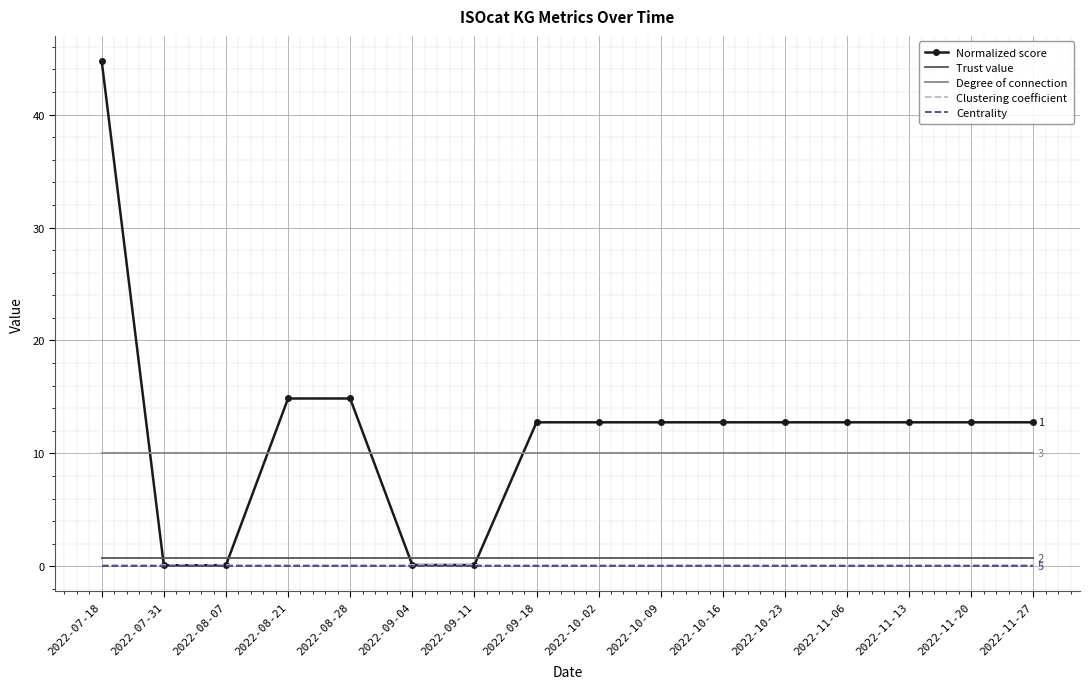

At which category is the sum across all series the highest?

2022-07-18